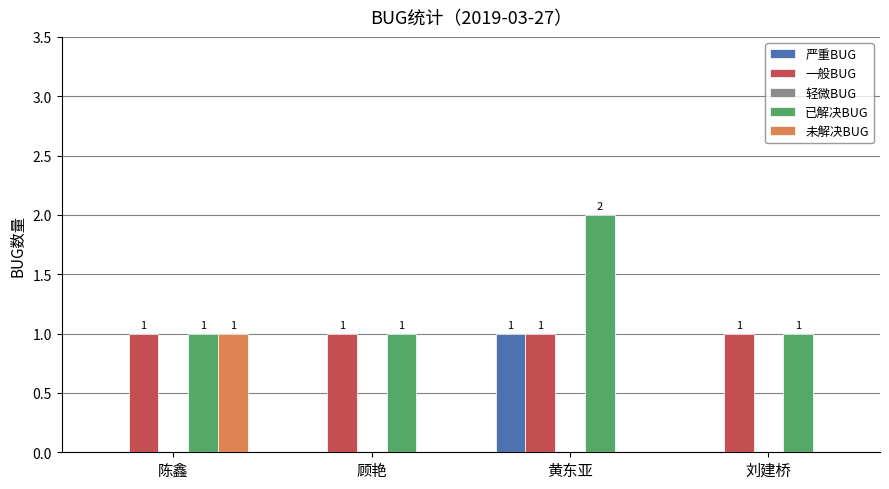

Between 陈鑫 and 顾艳, which series saw the biggest shift?

未解决BUG